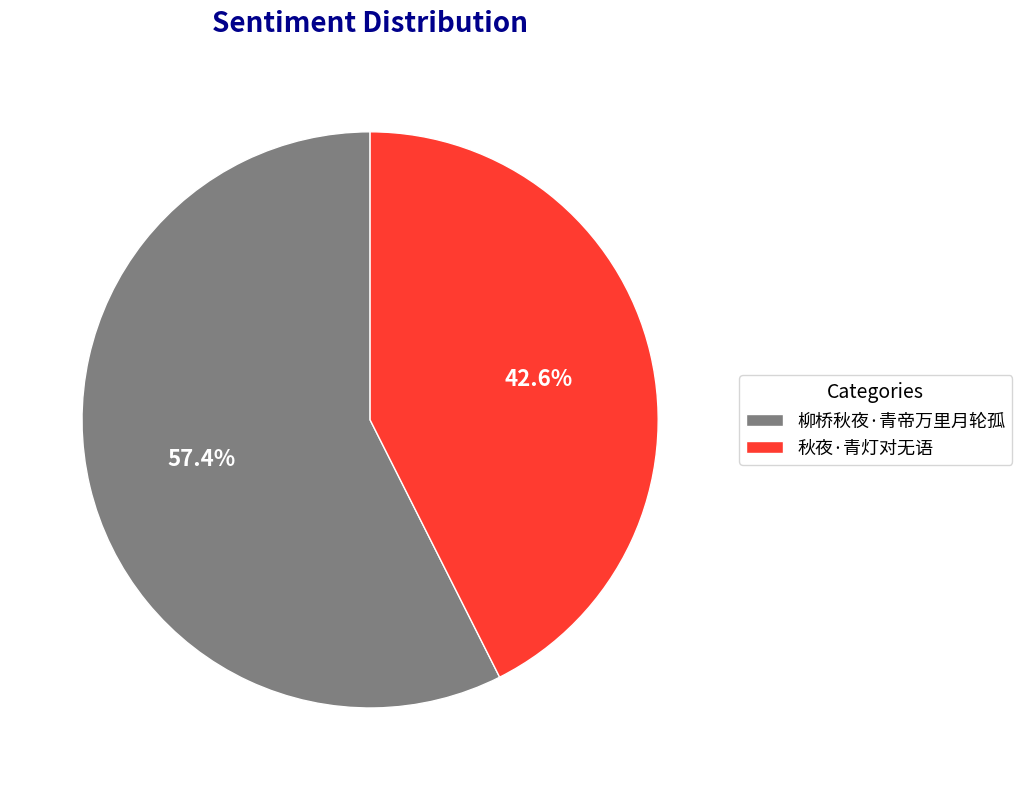

What percentage do 秋夜·青灯对无语 and 柳桥秋夜·青帝万里月轮孤 together represent?

100.0%